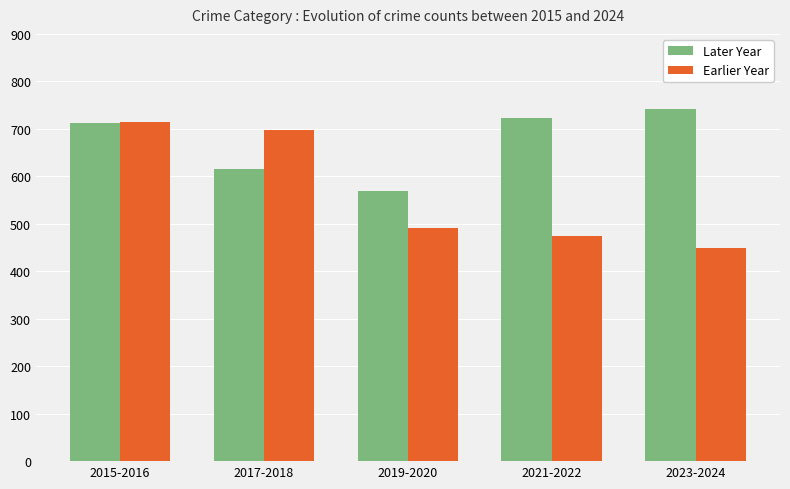

The Earlier Year series shows 101 at 2019-2020. True or false?

False